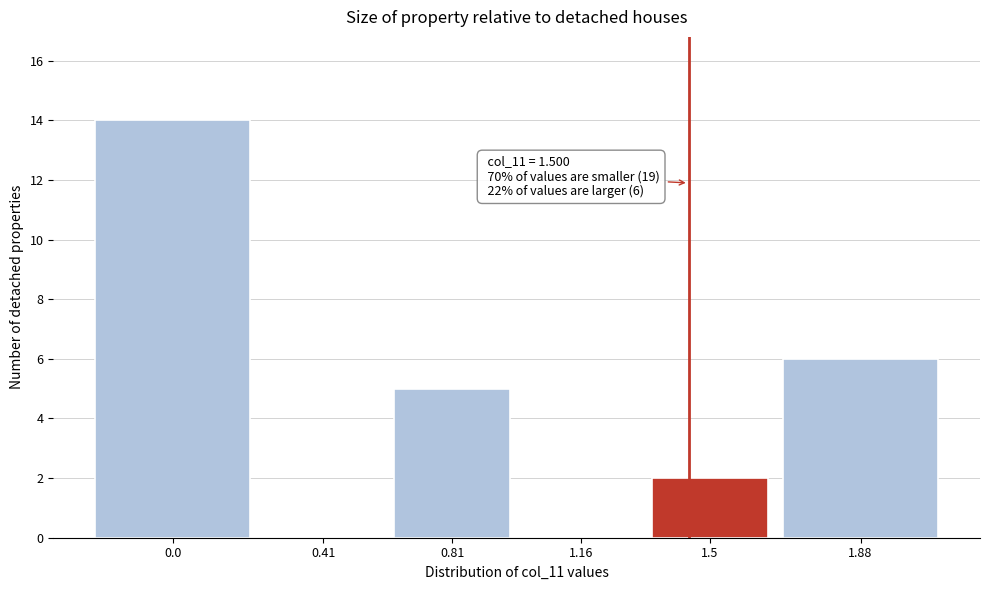

Reading left to right, what are all the values shown in this chart?

0.0=14	0.41=0	0.81=5	1.16=0	1.5=2	1.88=6